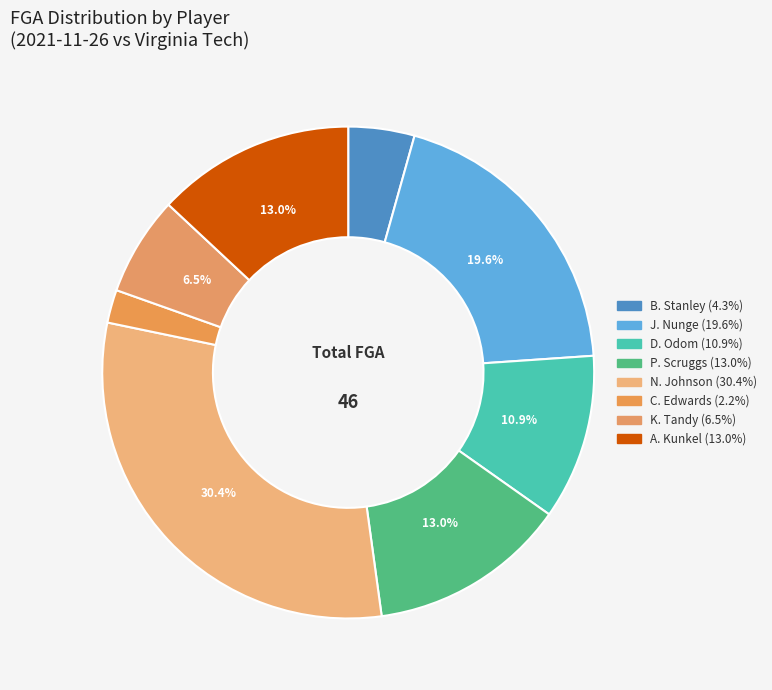

What is the change in value from N. Johnson to K. Tandy?

-11